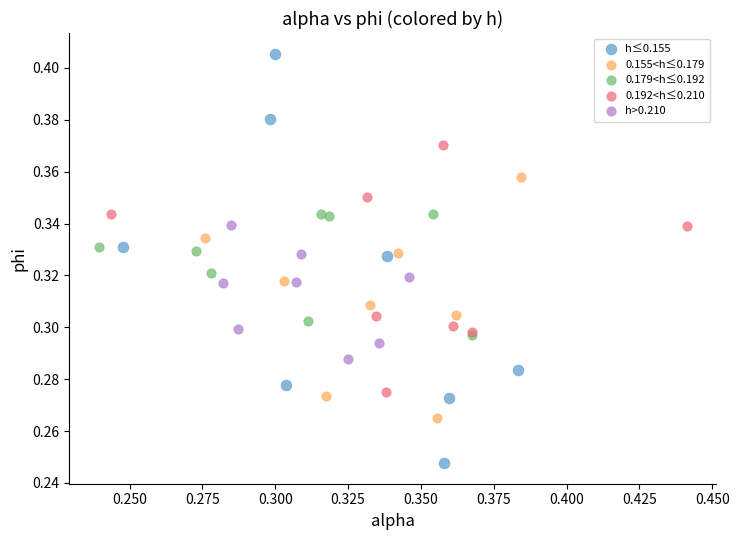

Which series reaches the minimum Y coordinate?

h≤0.155